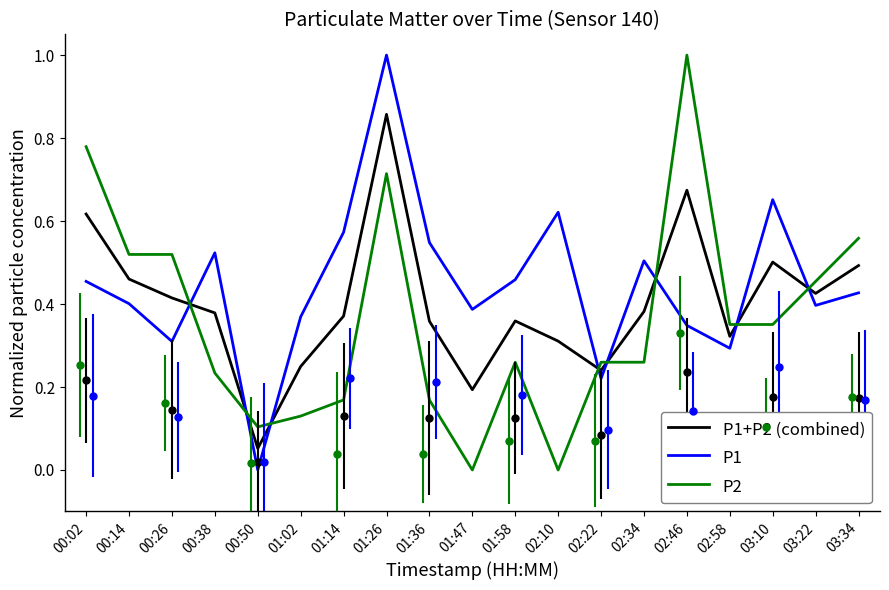

Between 00:14 and 00:38, which series saw the biggest shift?

P2